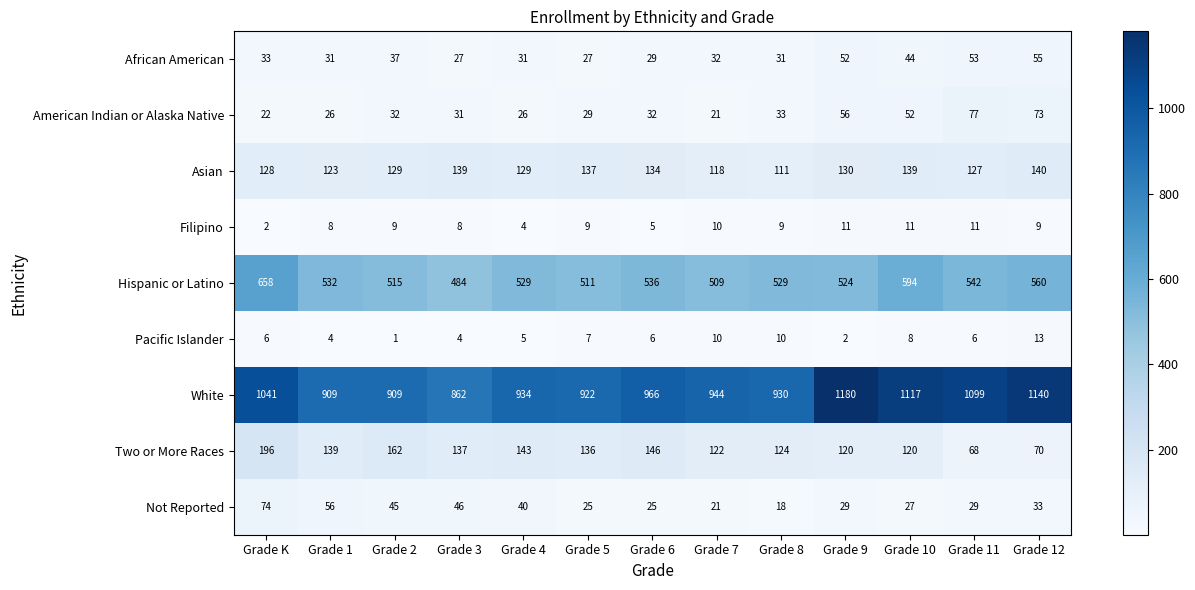

The value of American Indian or Alaska Native at Grade 12 is 73. True or false?

True